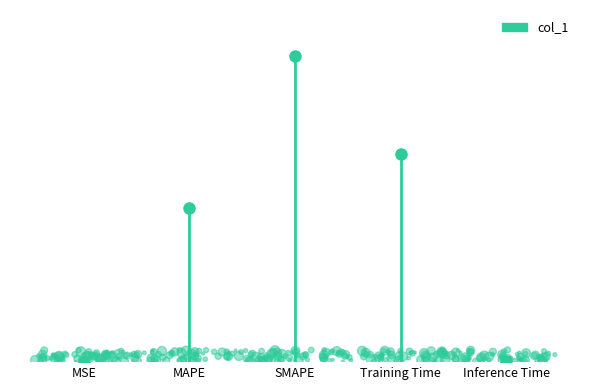

What is the change in value from MSE to MAPE?

+1.0